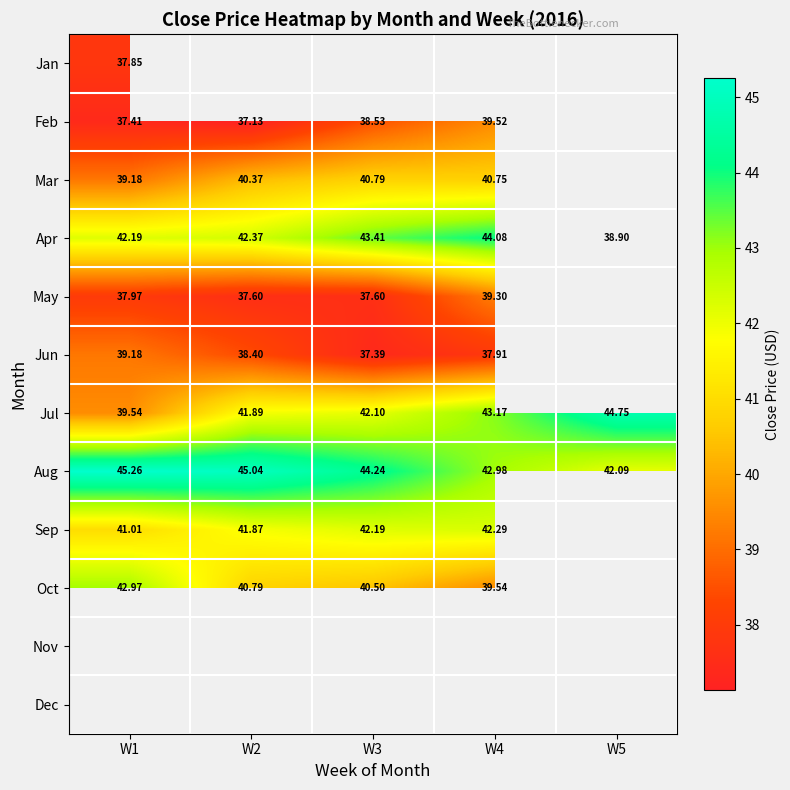

Is the value of May at W3 greater than the value of Oct at W4?

No